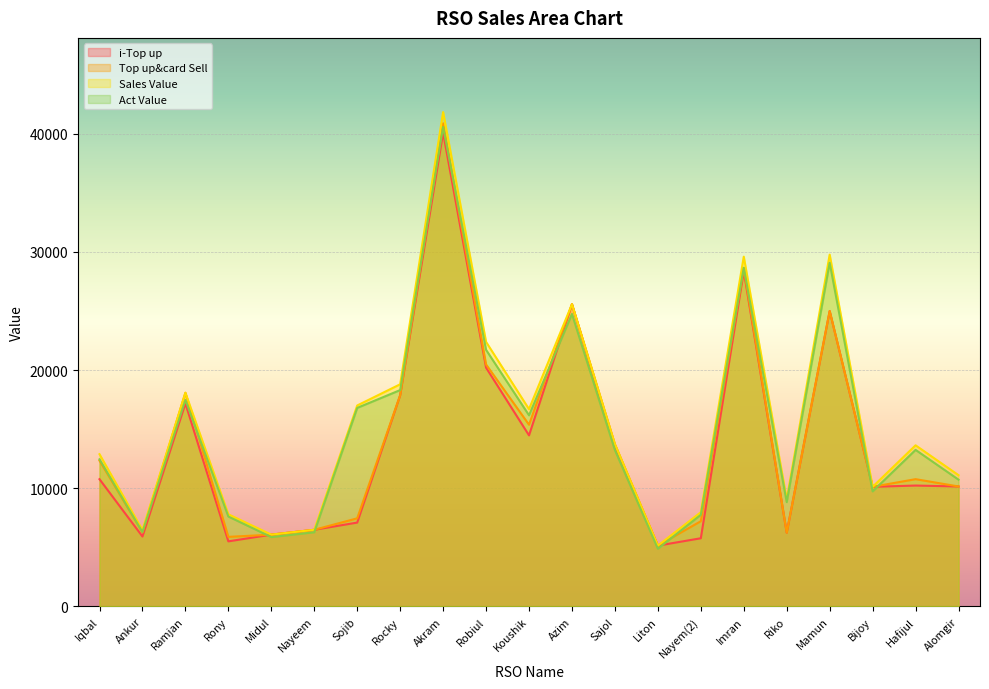

Reading left to right, extract all data points from this chart.

i-Top up: 10769.0	5919.0	17184.0	5509.0	6078.0	6489.0	7098.0	17873.0	40092.0	20207.0	14478.0	25579.0	13447.0	5148.0	5772.0	28377.0	6241.0	25000.0	10126.0	10232.0	10154.0
Top up&card Sell: 12339.0	6279.0	18084.0	5889.0	6078.0	6489.0	7458.0	17873.0	40882.0	20477.0	15378.0	25579.0	13727.0	5148.0	7212.0	28647.0	6241.0	25000.0	10126.0	10772.0	10154.0
Sales Value: 12885.0	6470.0	18084.0	7799.0	6078.0	6489.0	17008.0	18801.0	41837.0	22387.0	16697.0	25579.0	13727.0	5148.0	7976.0	29602.0	9061.0	29775.0	10126.0	13637.0	11109.0
Act Value: 12450.7	6297.3	17470.7	7610.1	5870.9	6280.6	16802.9	18309.5	40583.7	21715.9	16174.1	24750.6	13229.5	4886.4	7757.7	28664.2	8829.4	29087.5	9739.5	13250.8	10729.8